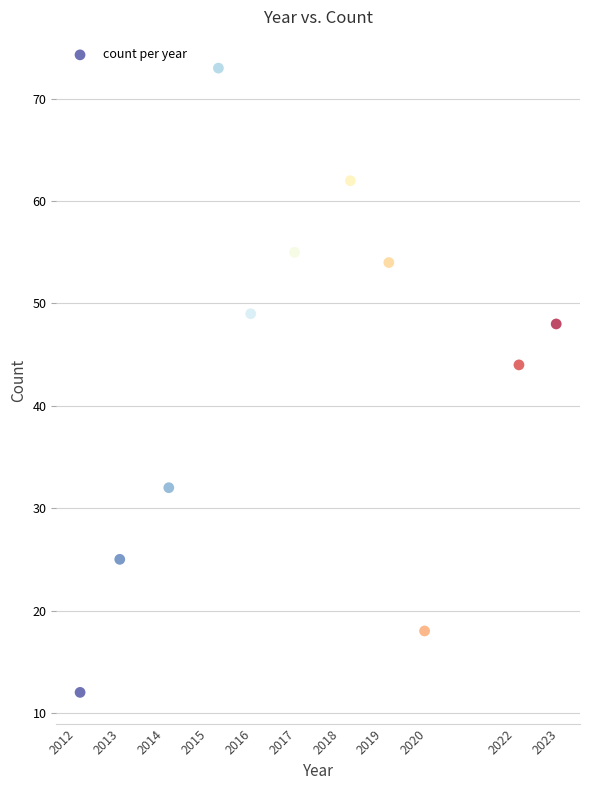

What Y value in the scatter plot is closest to 42?

44